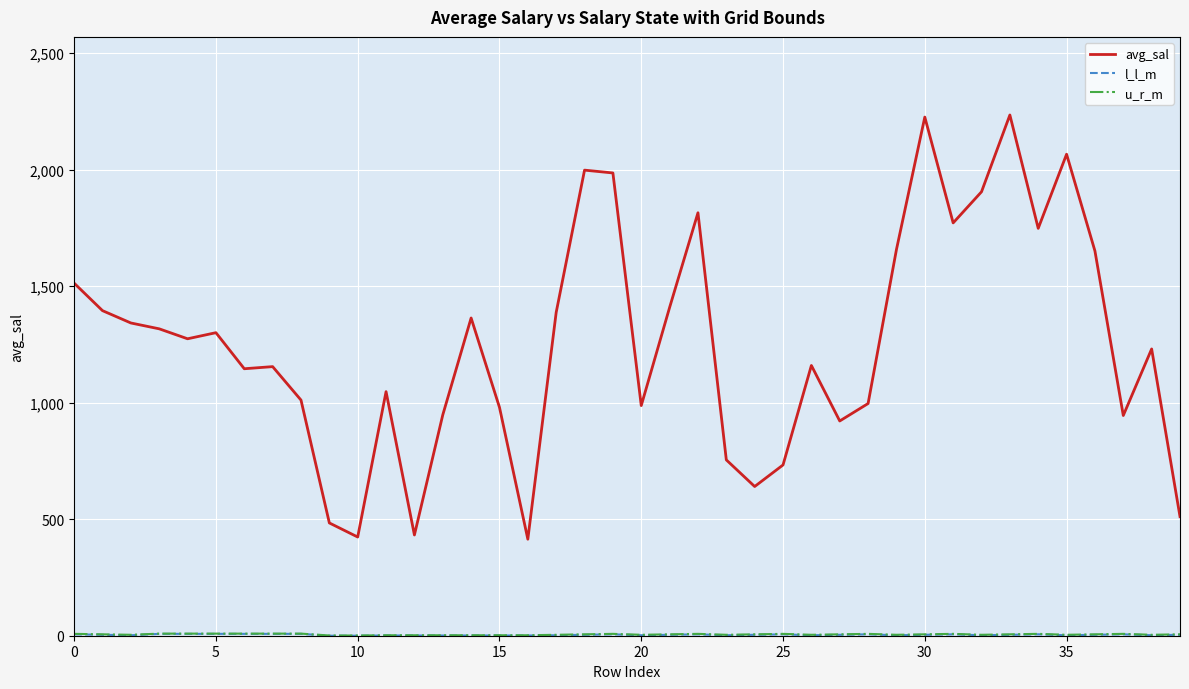

Which series has the widest spread of values?

avg_sal